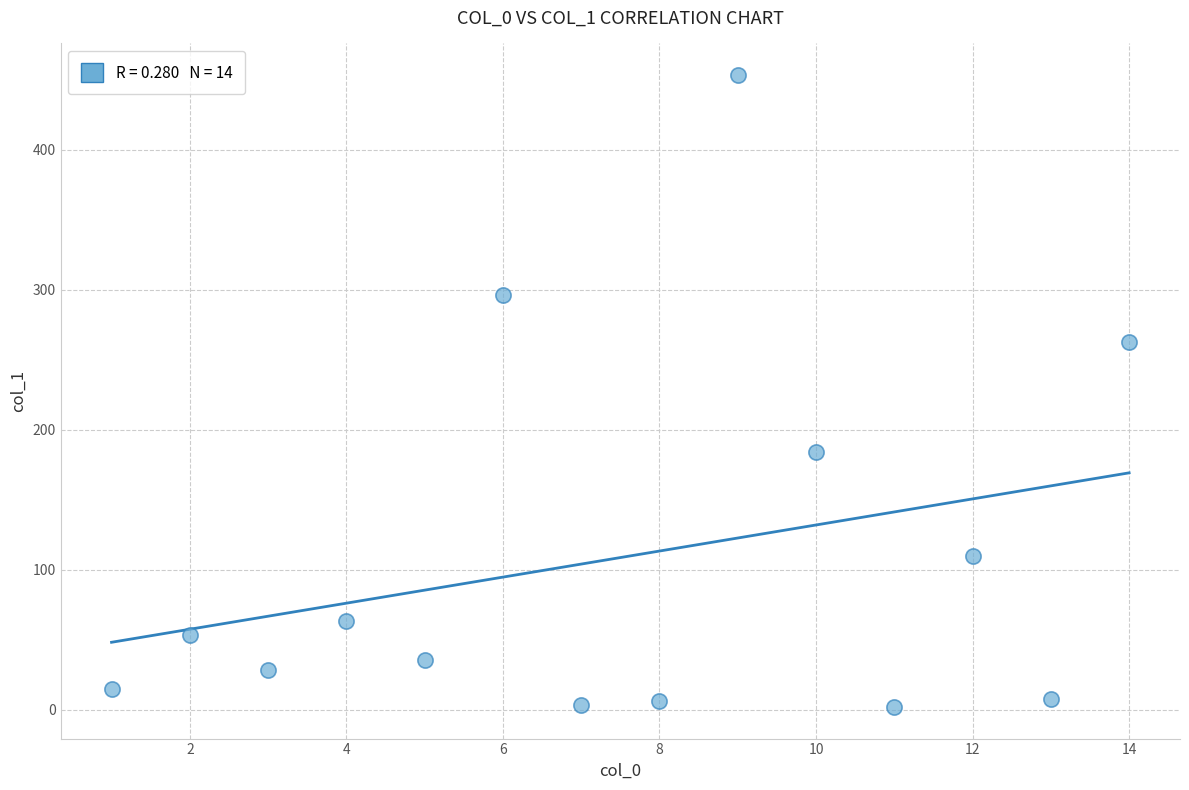

What Y value in the scatter plot is closest to 227?

262.8